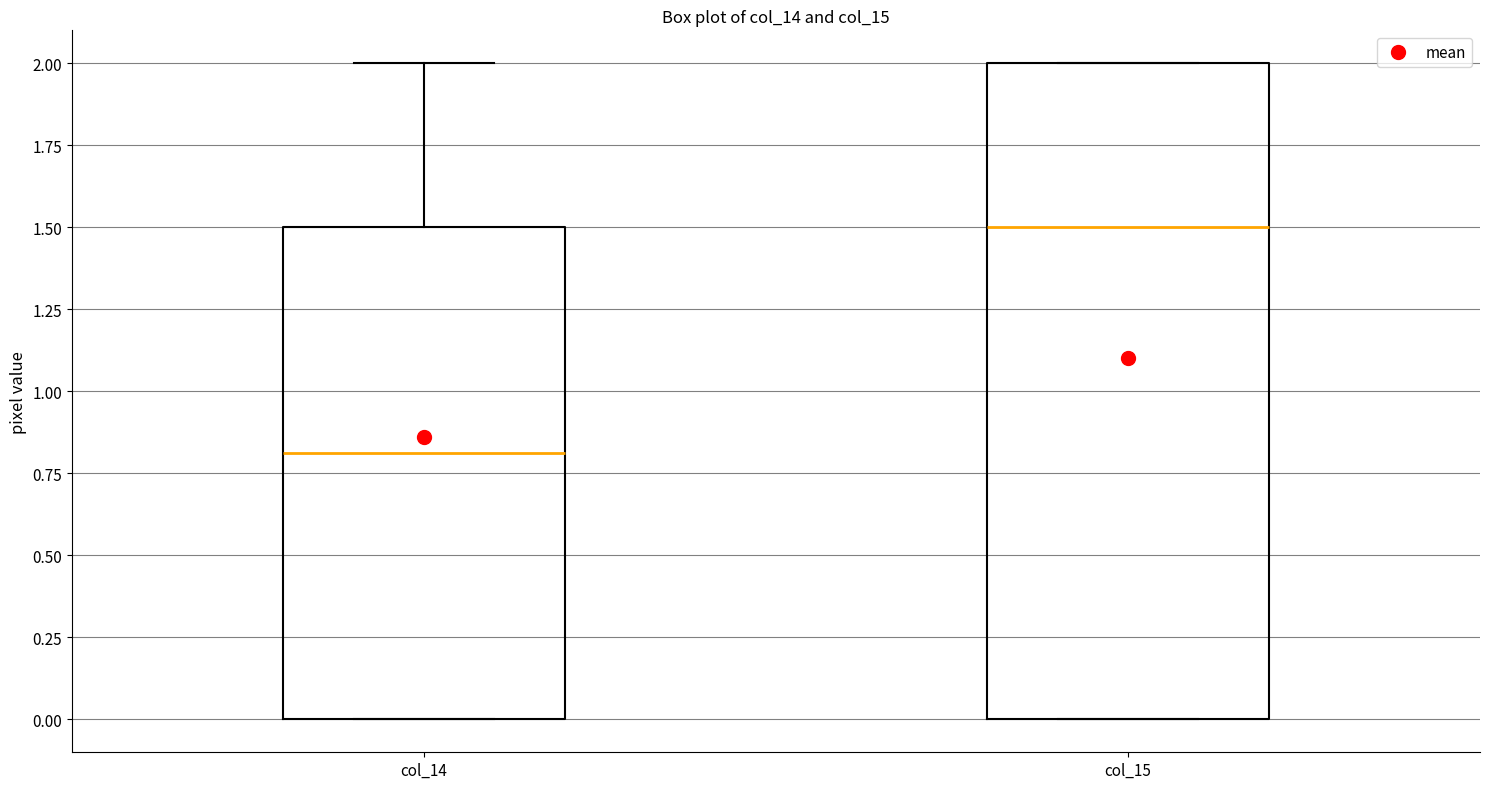

Which box has the highest median line?

col_15